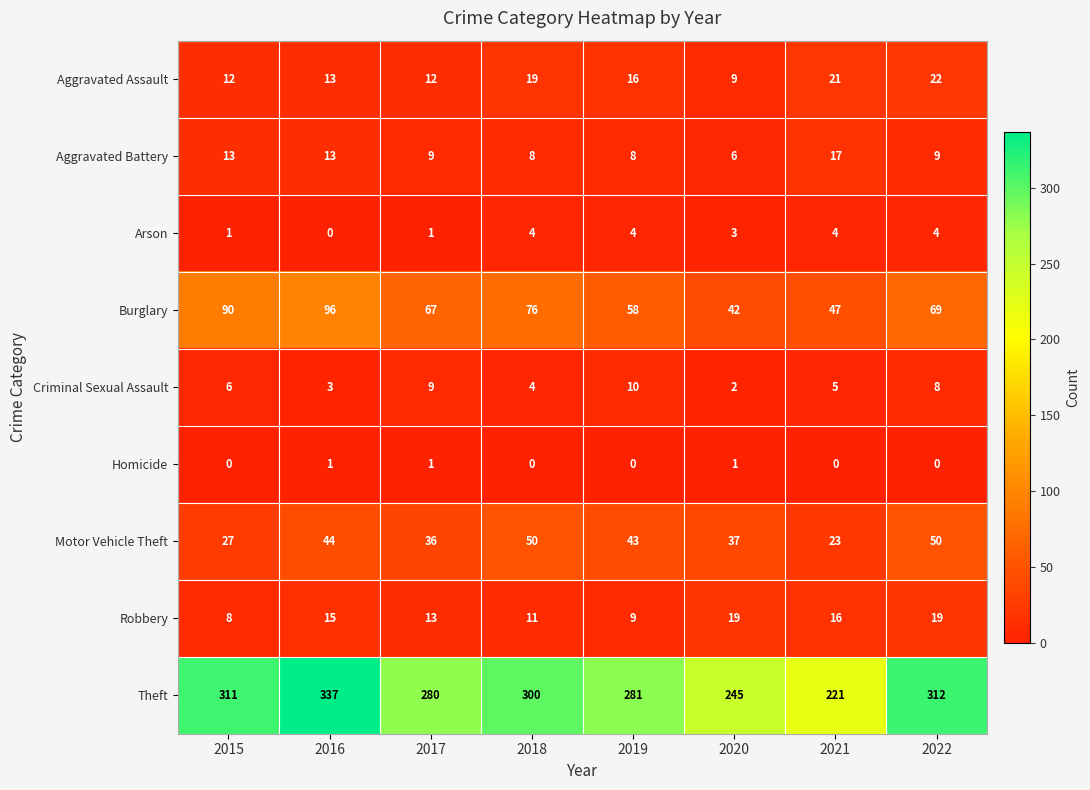

What is the approximate value of Theft at 2017?

280